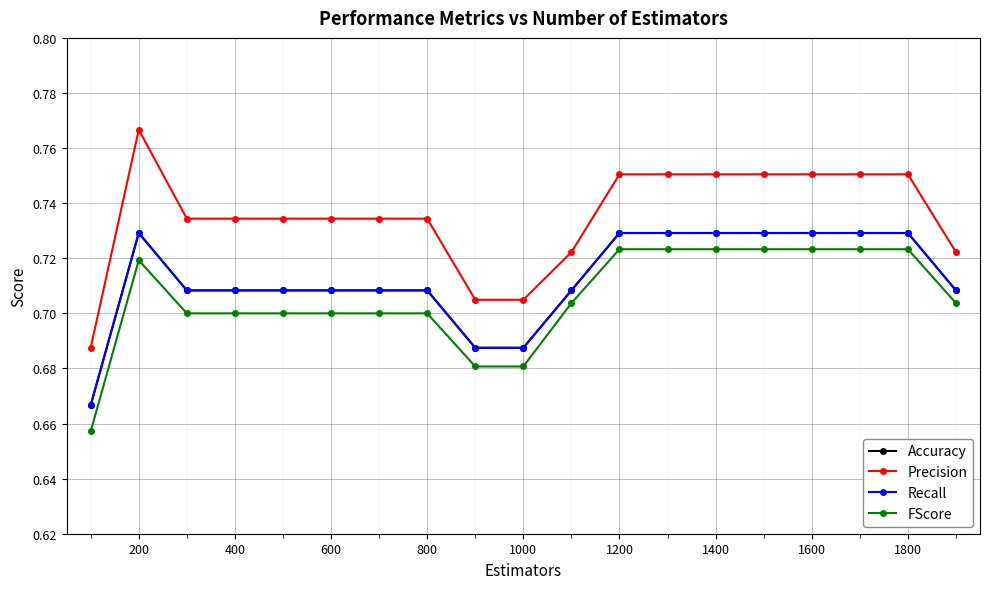

Does the chart have visible grid lines?

Yes